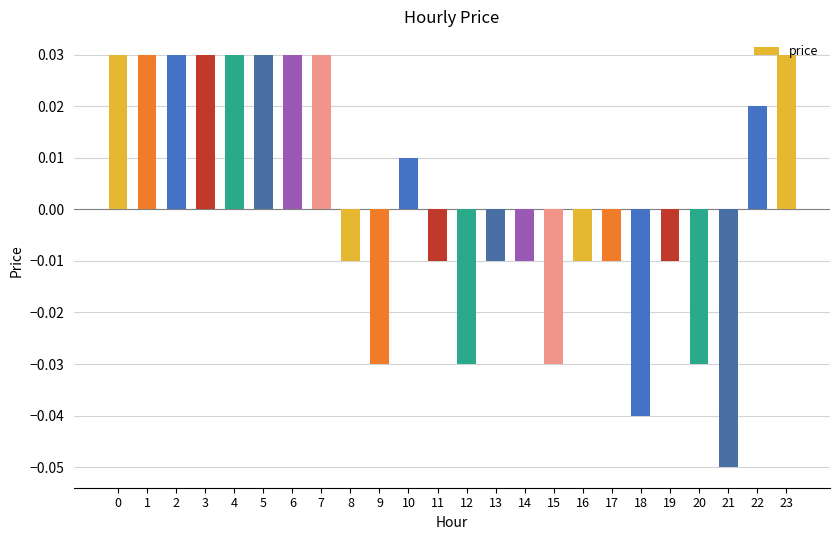

At which category does the chart reach its minimum across all series?

21